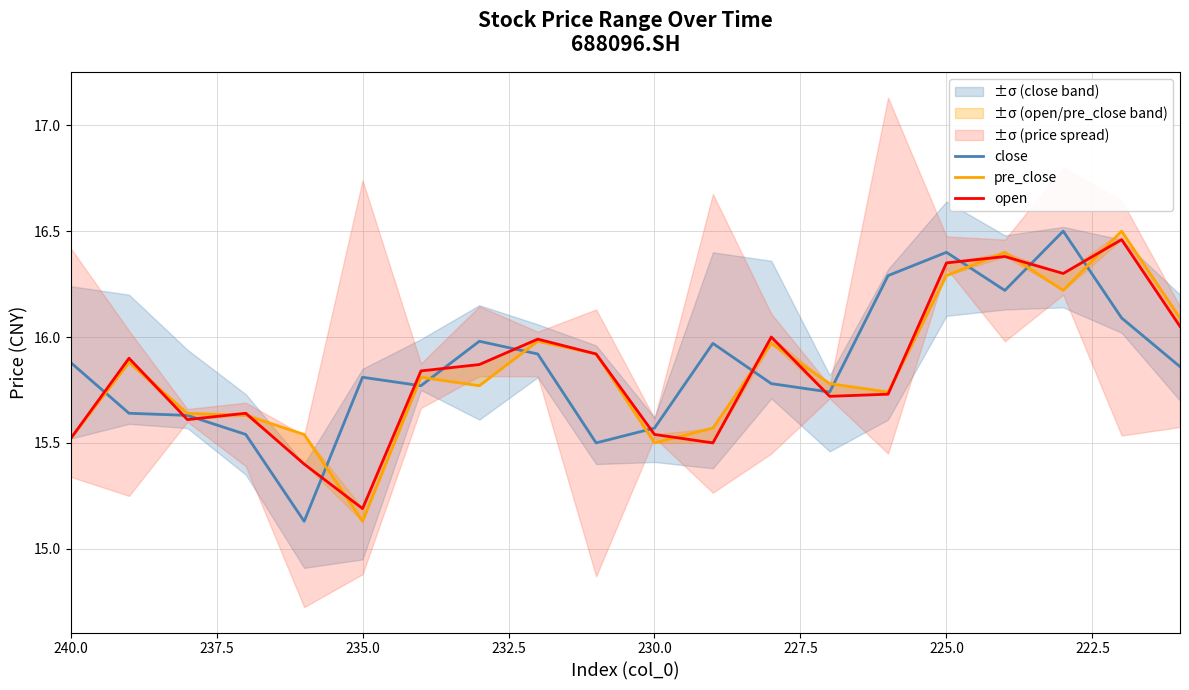

True or false: close has more than 2 points higher than both neighbors.

True